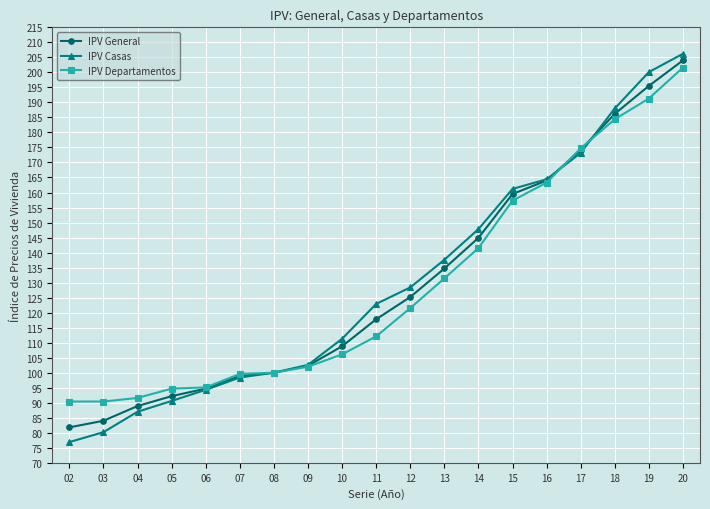

What value does the IPV Casas series have at 17?

173.2